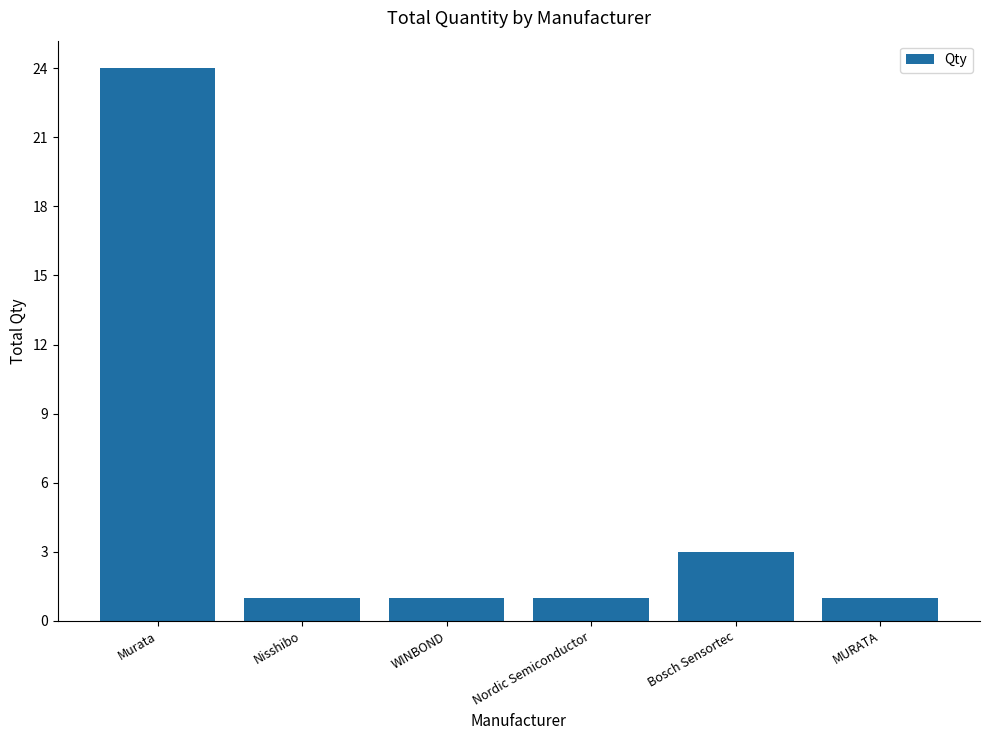

The chart shows a value of 2 at MURATA. True or false?

False